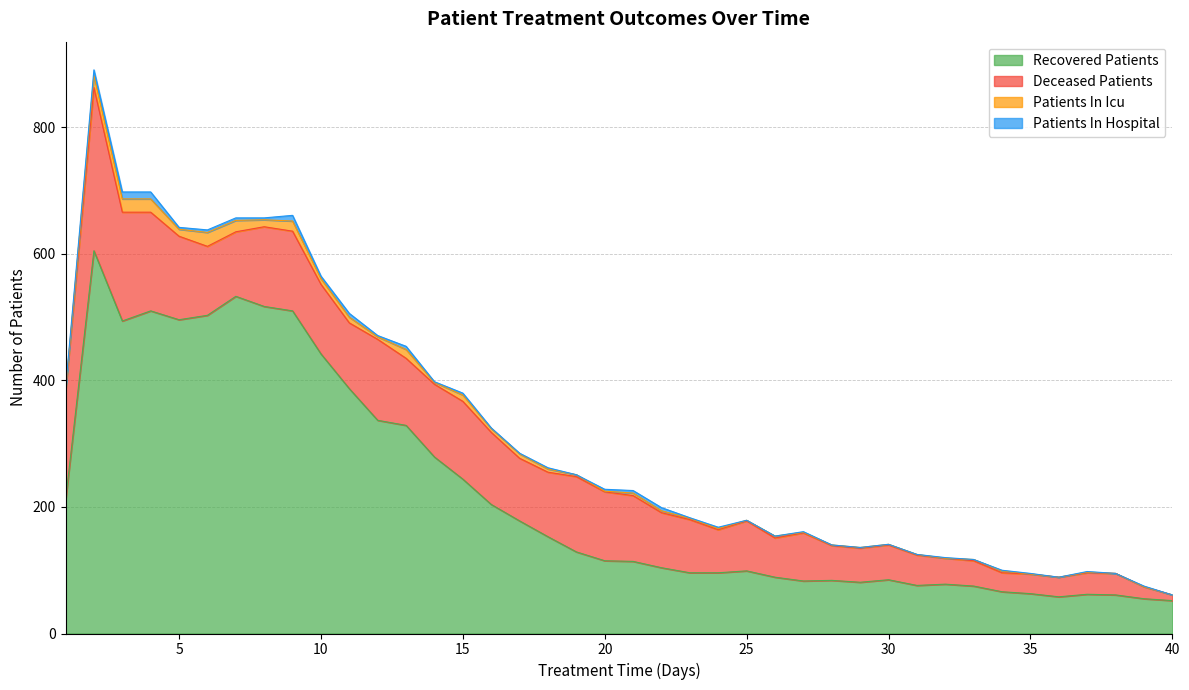

Rank the categories by patients_in_hospital value from lowest to highest.

19, 25, 26, 28, 29, 30, 31, 33, 36, 38, 40, 14, 16, 17, 23, 27, 32, 34, 35, 37, 39, 12, 18, 24, 5, 8, 15, 20, 1, 6, 7, 10, 21, 13, 22, 11, 2, 9, 3, 4